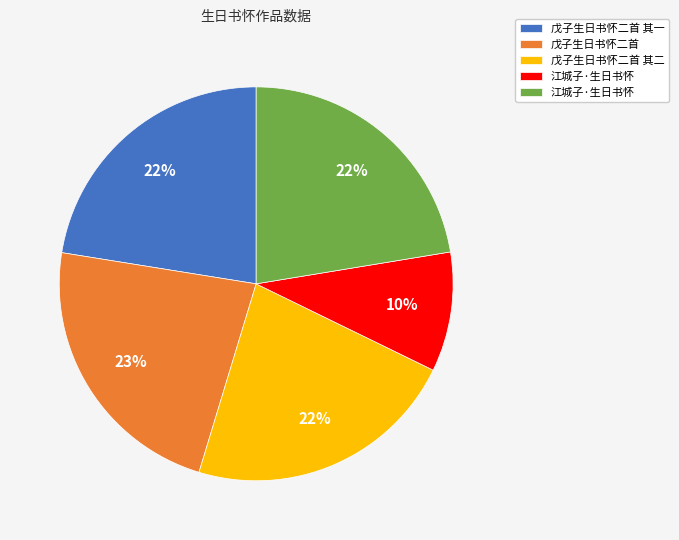

Is there any slice that represents more than half of the pie?

No